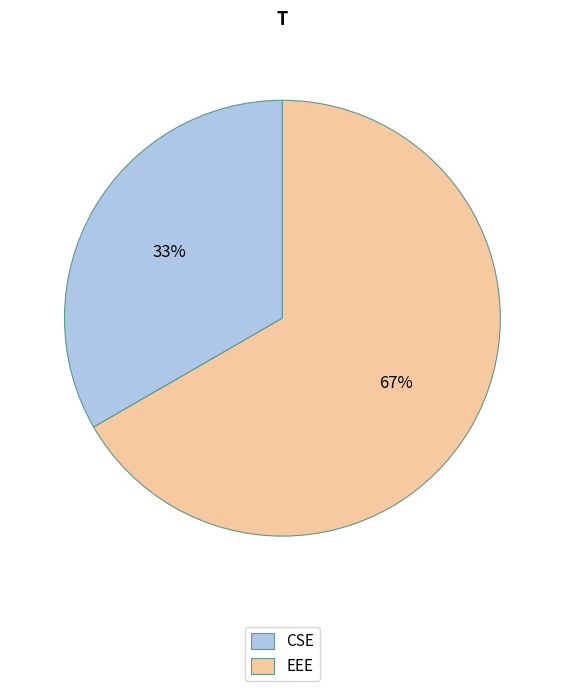

To the nearest percent, what is the combined percentage of EEE and CSE?

100%